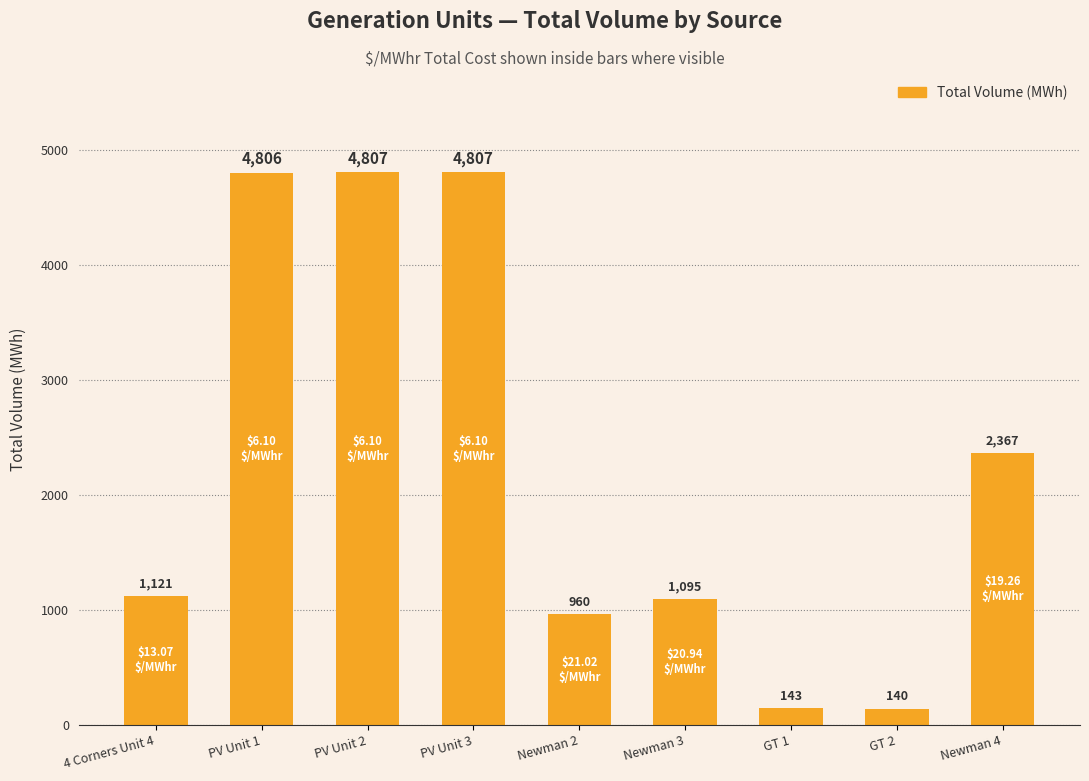

What is the sum of all values?

20246